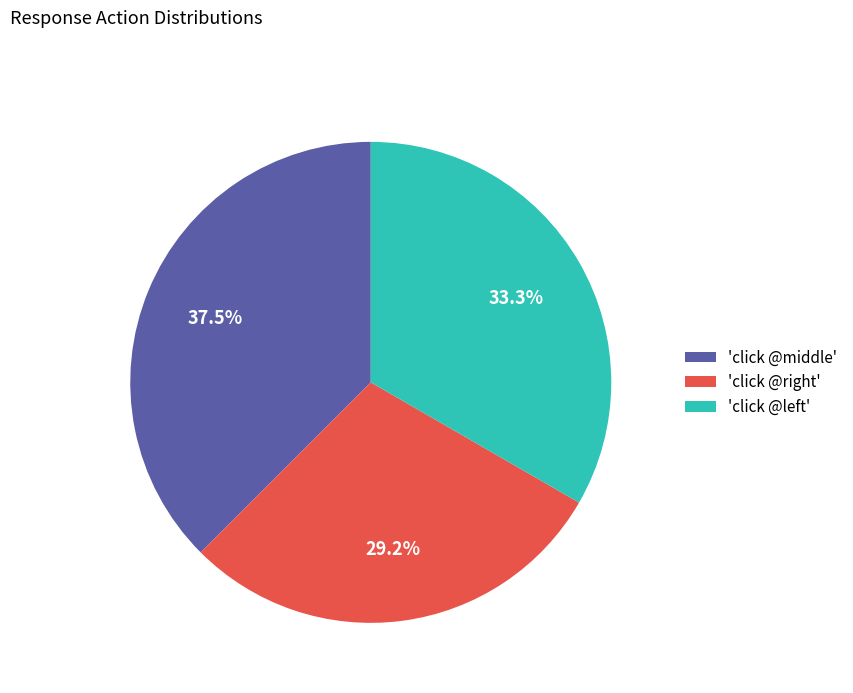

Rank the categories by value from lowest to highest.

'click @right', 'click @left', 'click @middle'